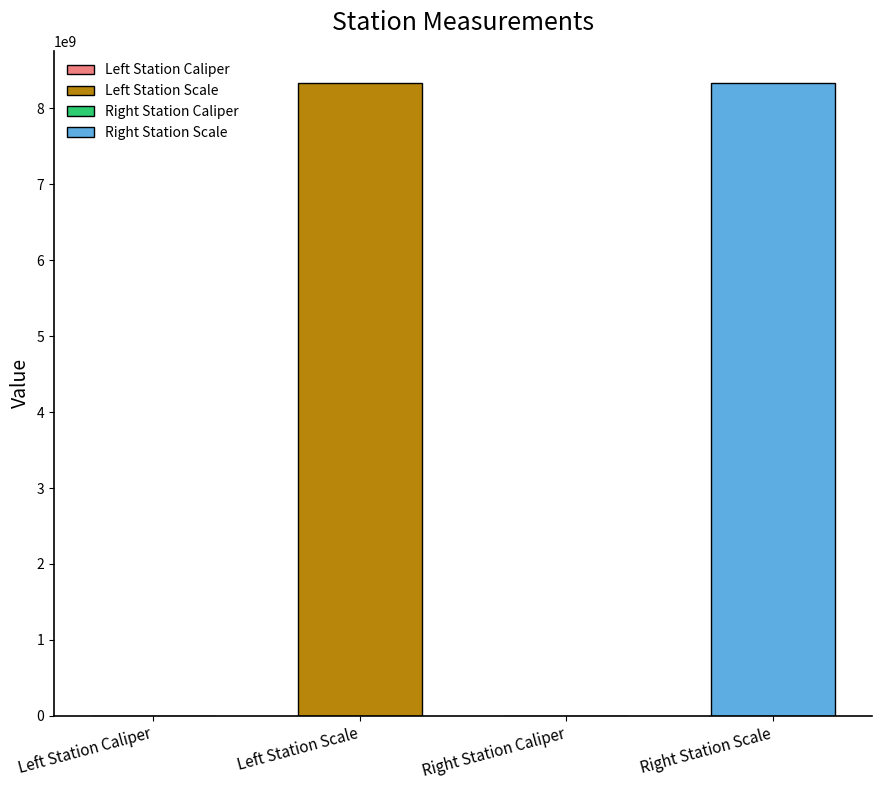

Where does the data first go above 8340107091?

Left Station Scale